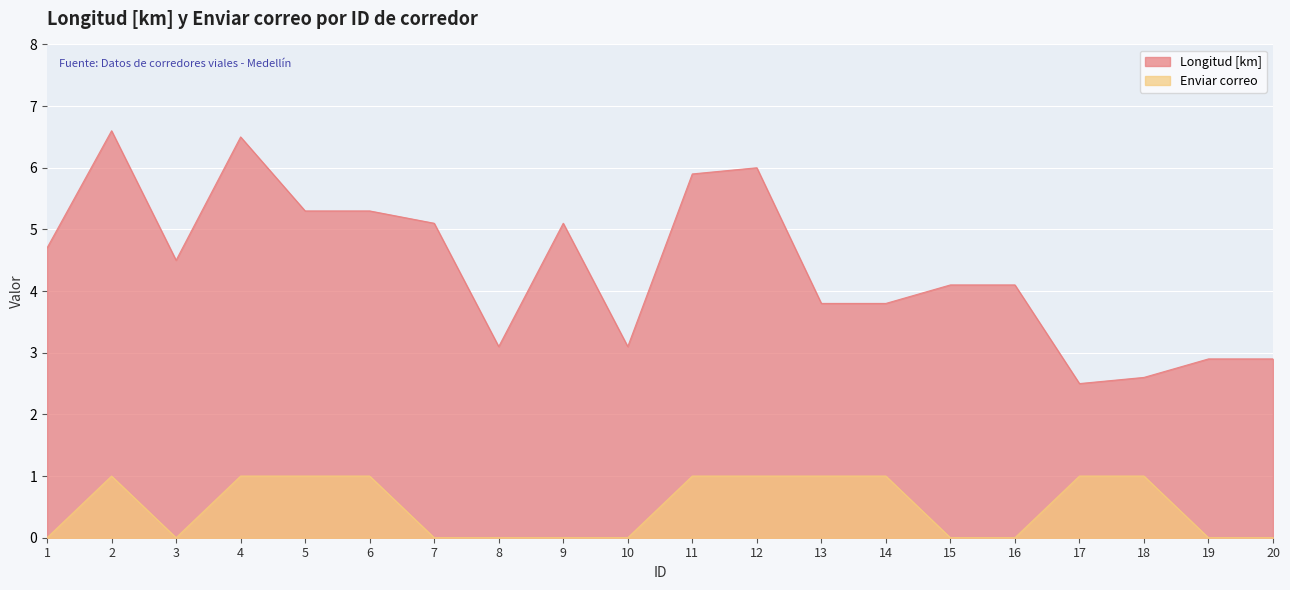

What is the approximate value of Longitud [km] at 2?

6.6